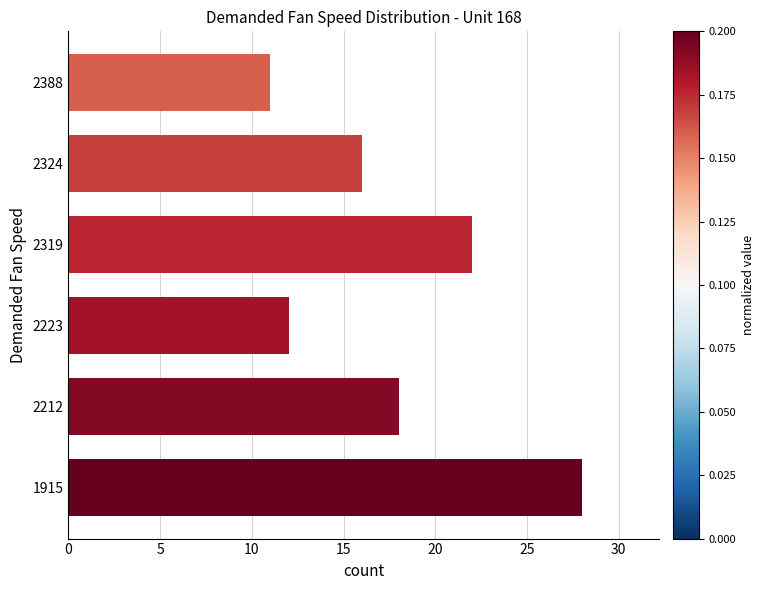

What is the difference between the maximum and minimum values?

17